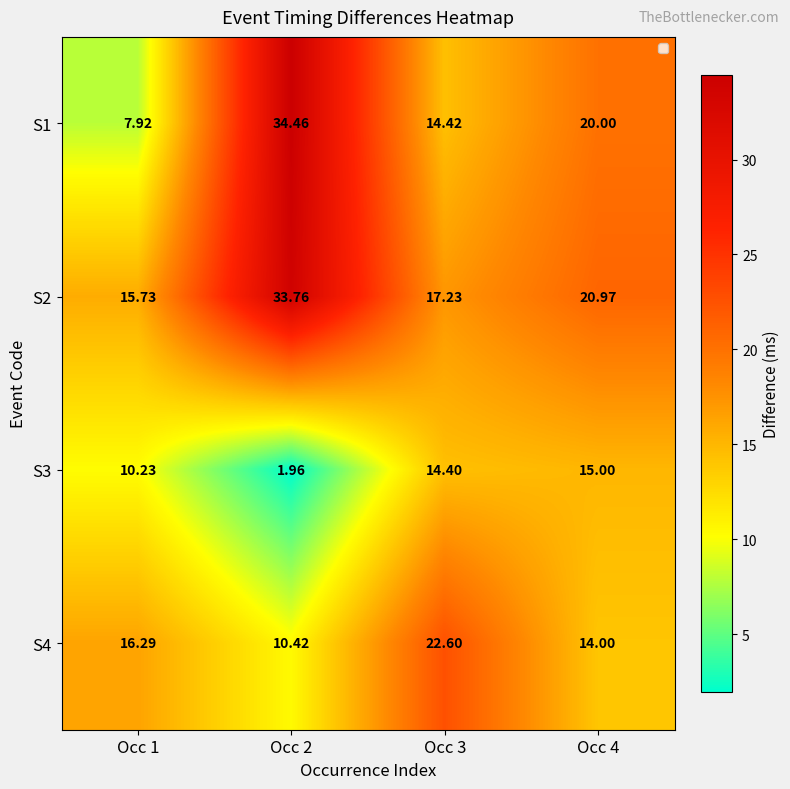

At Occ 4, list the series in order from largest to smallest.

S2, S1, S3, S4